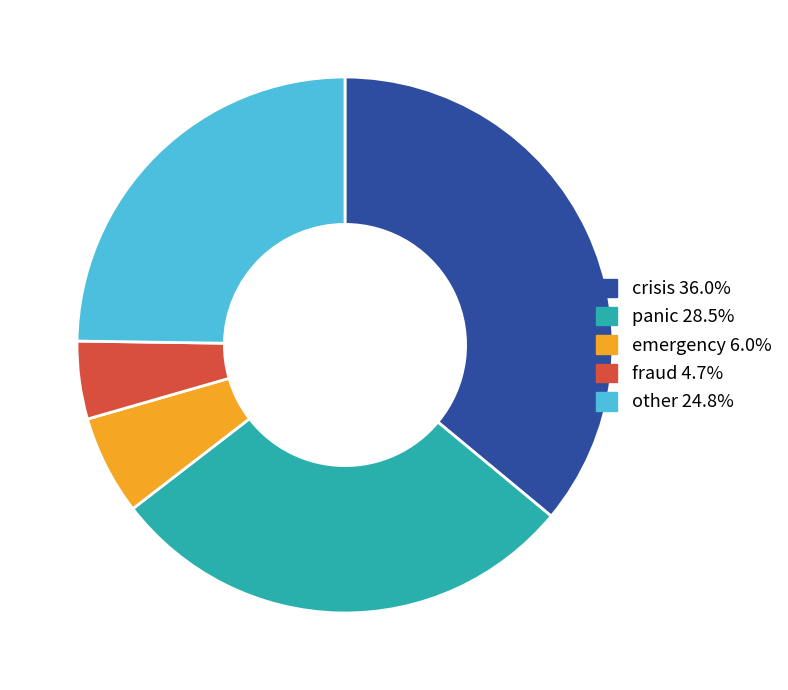

Is there any slice that represents more than half of the pie?

No